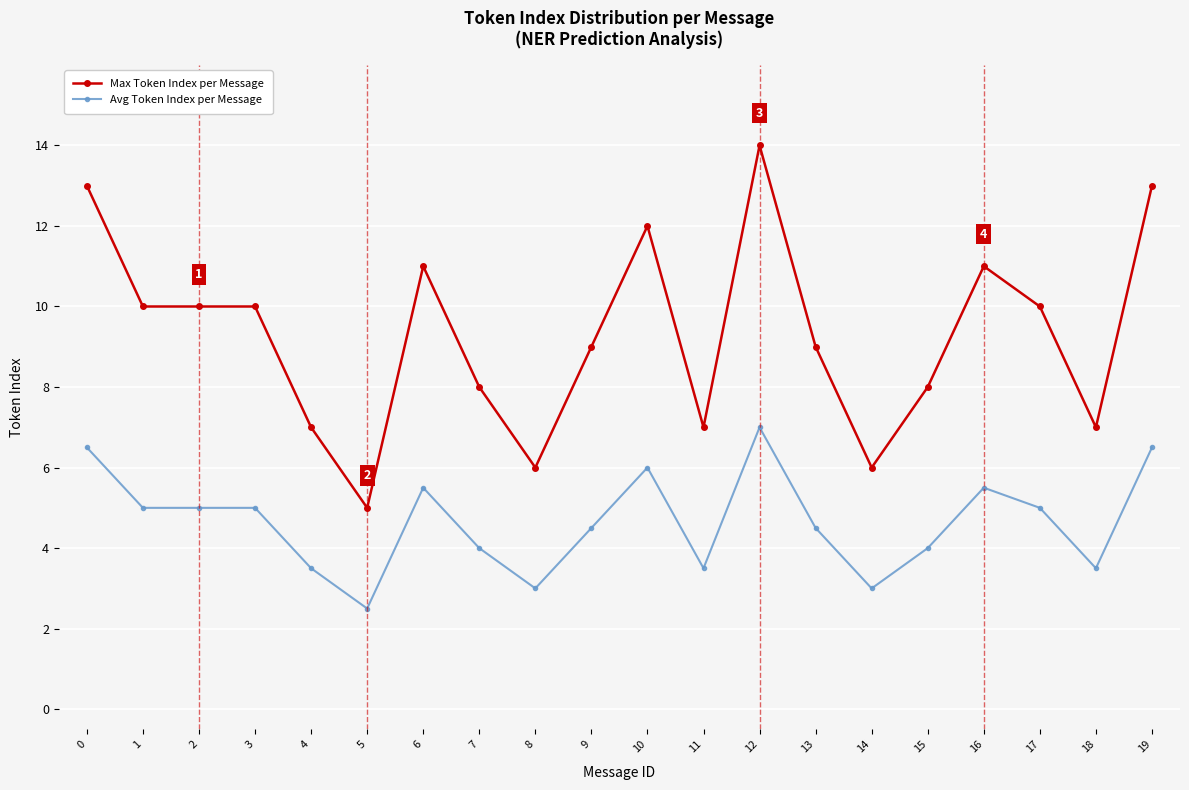

What is the difference between the maximum and second lowest values in the Max Token Index per Message series?

8.0